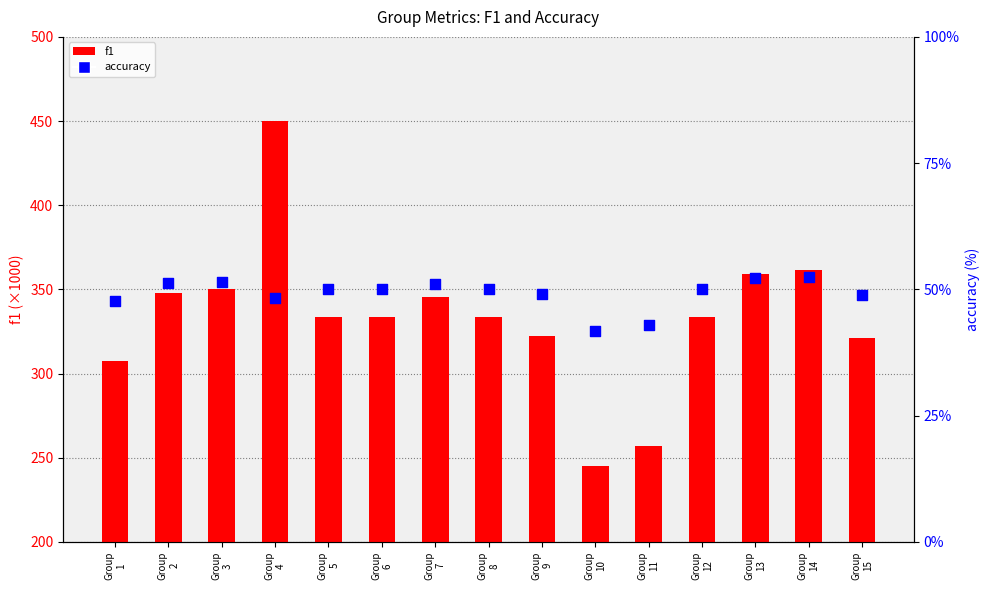

Which series contains the highest Y value?

f1